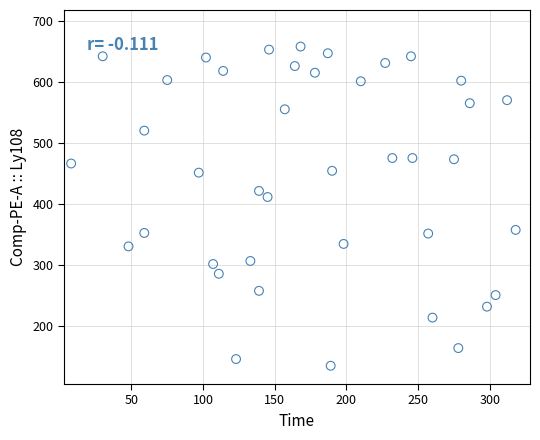

What Y value in the scatter plot is closest to 396?

411